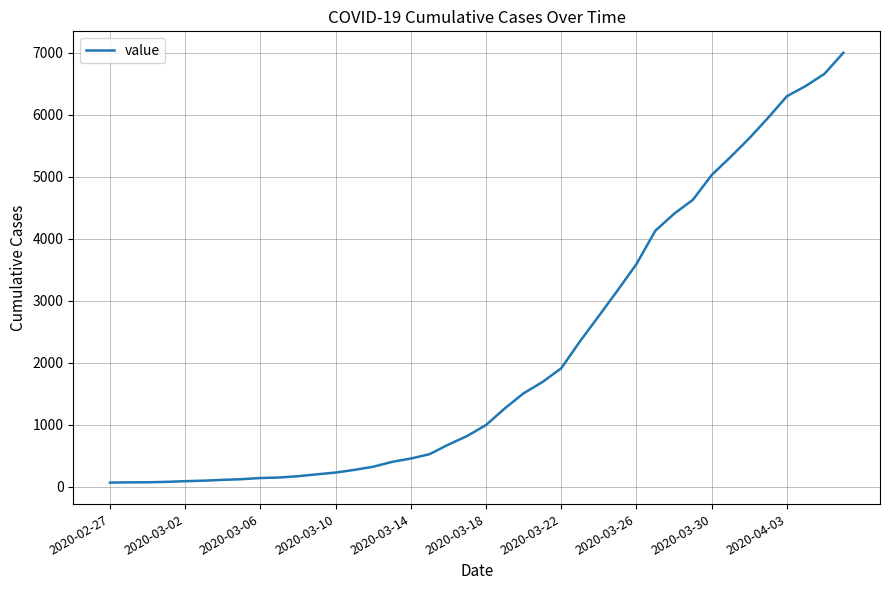

What is the average value?

2142